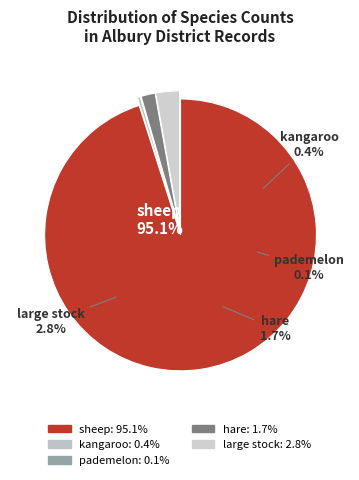

What is the ratio of the value at pademelon (1891) to the value at hare (1888)?

0.1